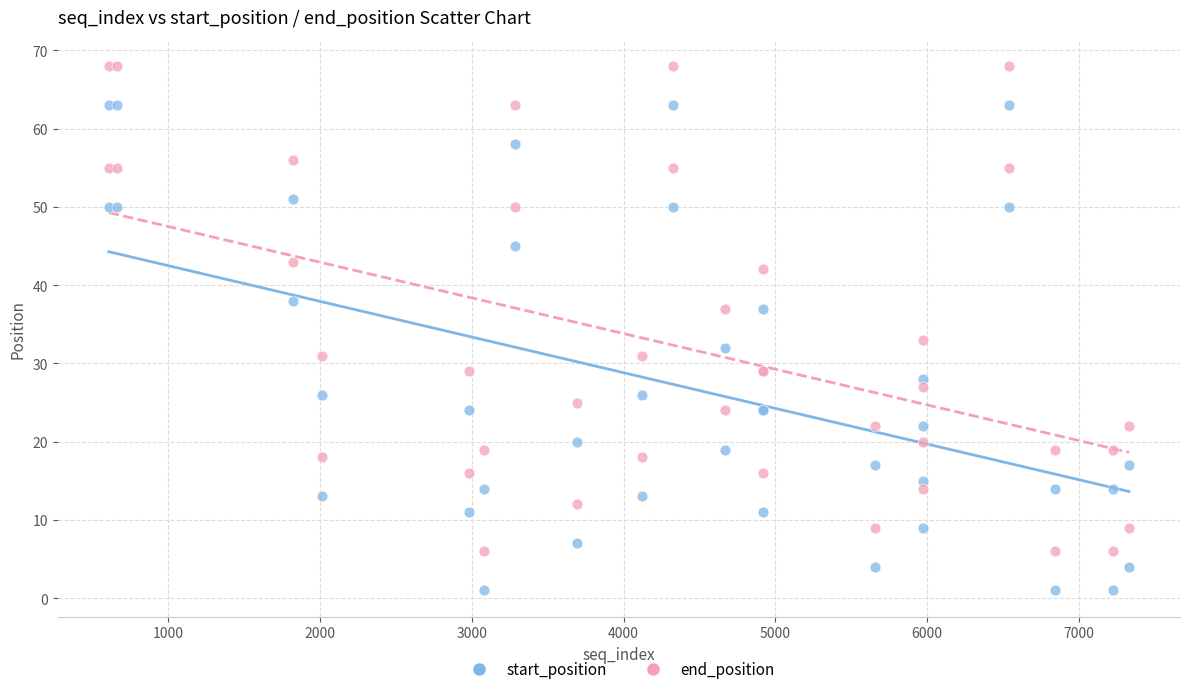

Which series reaches the maximum Y coordinate?

end_position